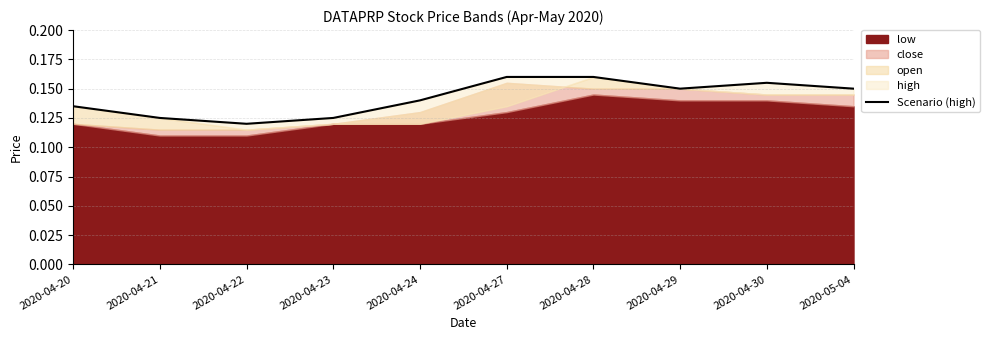

Reading left to right, transcribe all the data shown in this chart.

2020-04-20=0.1	2020-04-21=0.1	2020-04-22=0.1	2020-04-23=0.1	2020-04-24=0.1	2020-04-27=0.2	2020-04-28=0.2	2020-04-29=0.1	2020-04-30=0.2	2020-05-04=0.1